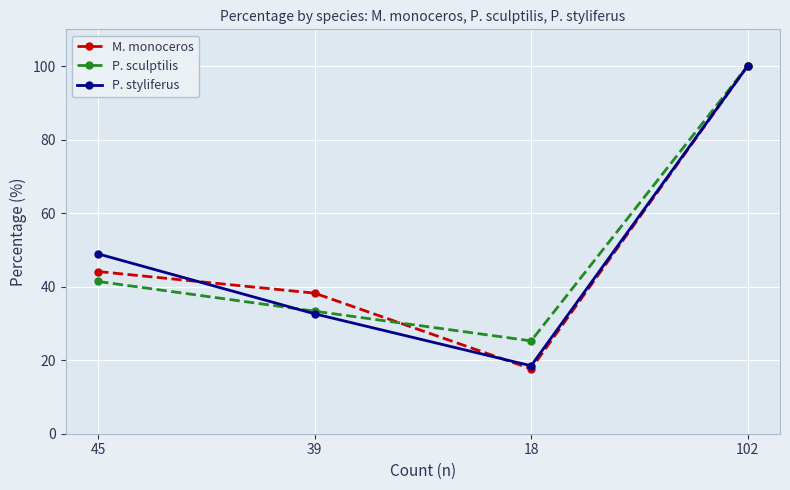

What is the label of the 4th point from the right?

45